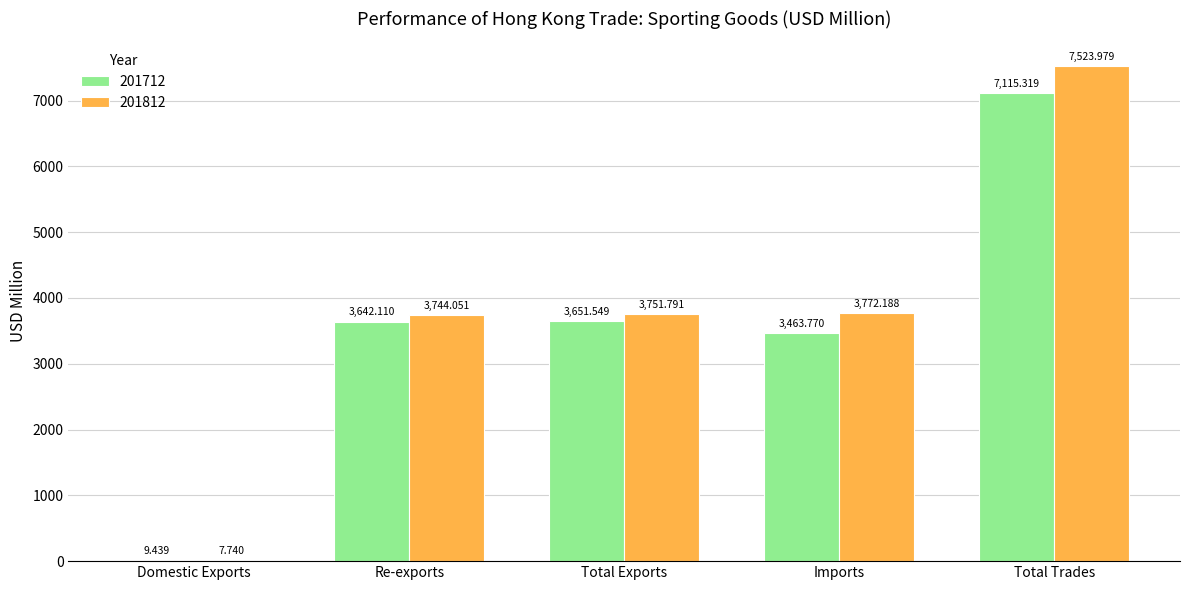

Which category has the highest value in the 201812 series?

Total Trades